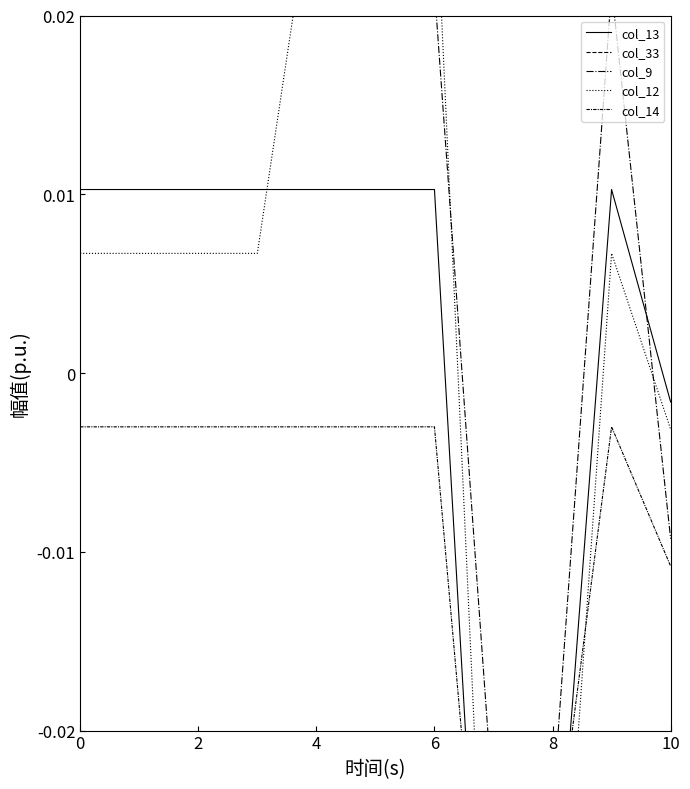

What is the label of the 2nd point from the left?

2